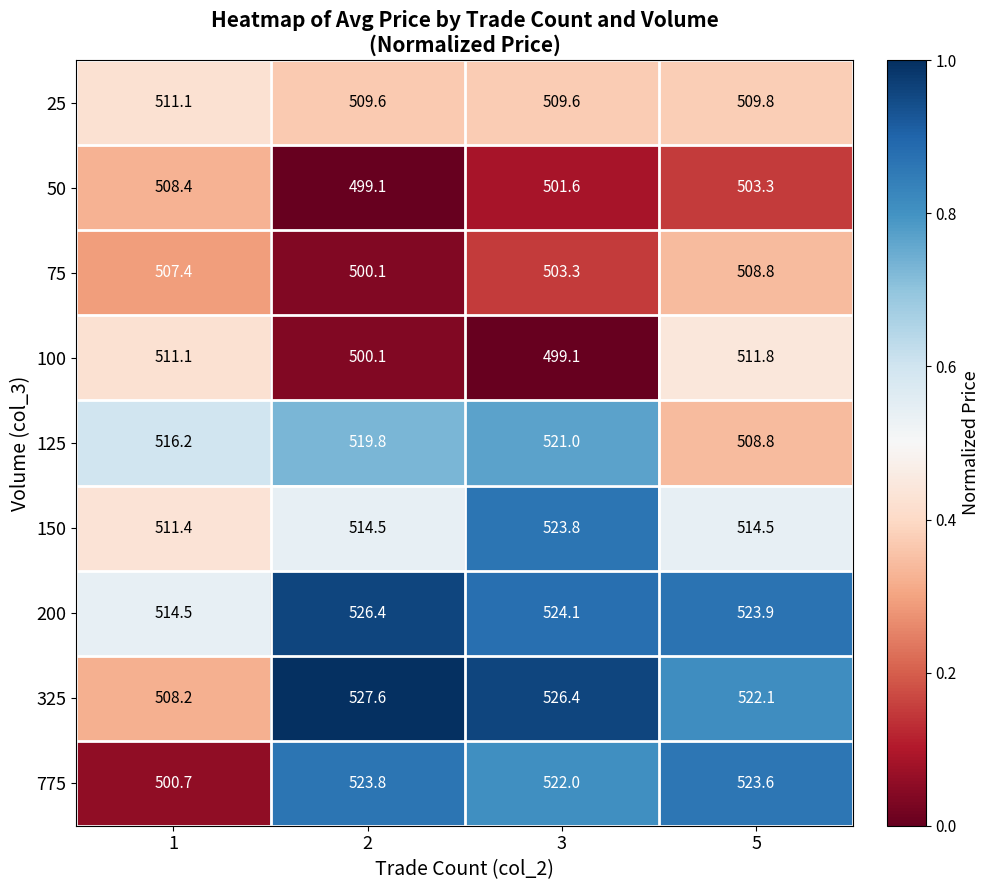

True or false: 150 has a value of 300.3 at 2.

False